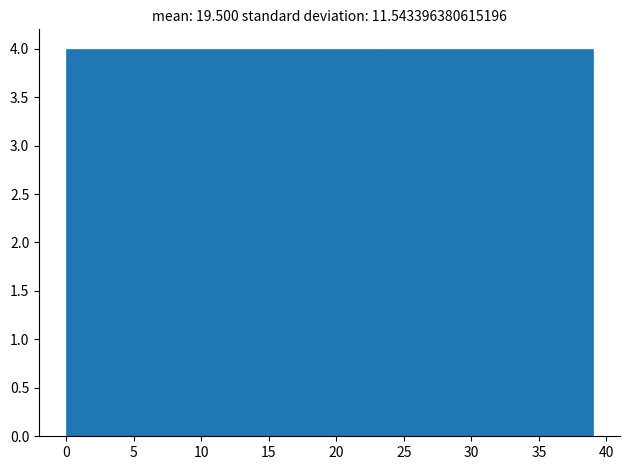

Reading left to right, transcribe this chart: for each bar, give the range it covers on the x-axis and its height. Neither the bar edges nor the heights are printed on the chart, so give them approximately, as read against the axes.

0.0 to 3.9: 4
3.9 to 7.8: 4
7.8 to 11.7: 4
11.7 to 15.6: 4
15.6 to 19.5: 4
19.5 to 23.4: 4
23.4 to 27.3: 4
27.3 to 31.2: 4
31.2 to 35.1: 4
35.1 to 39.0: 4